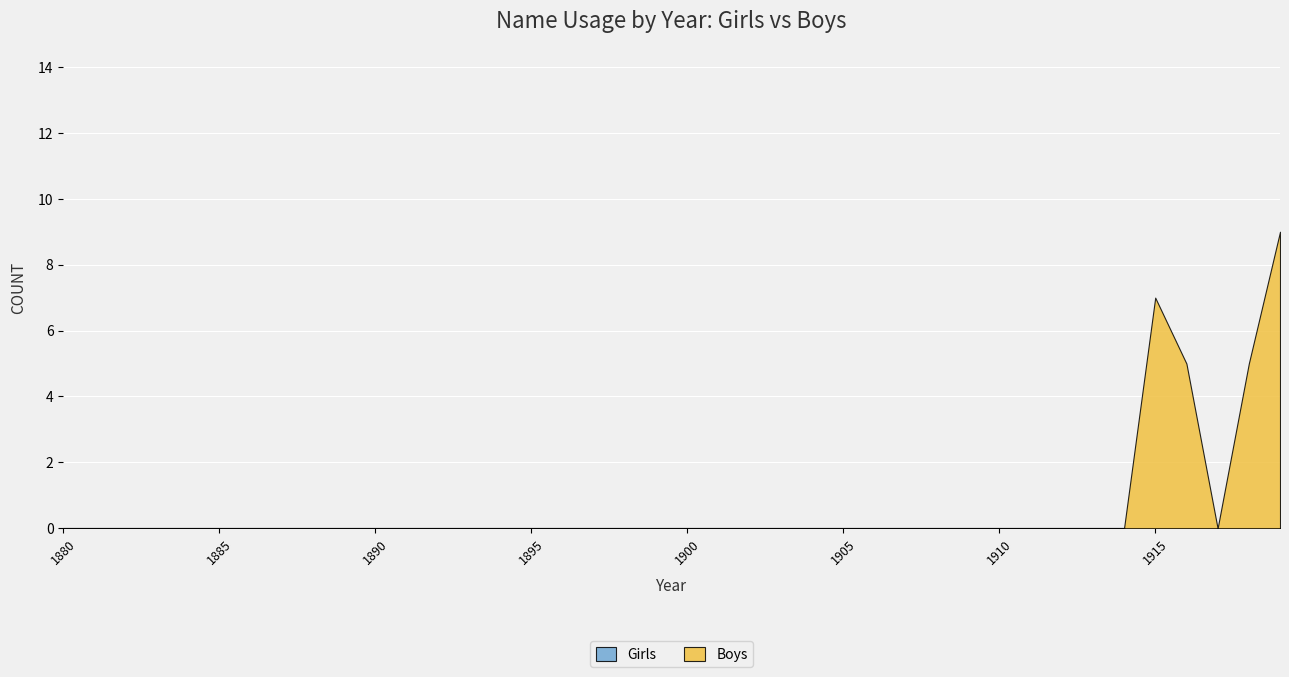

Which series has the largest total across all categories?

Boys